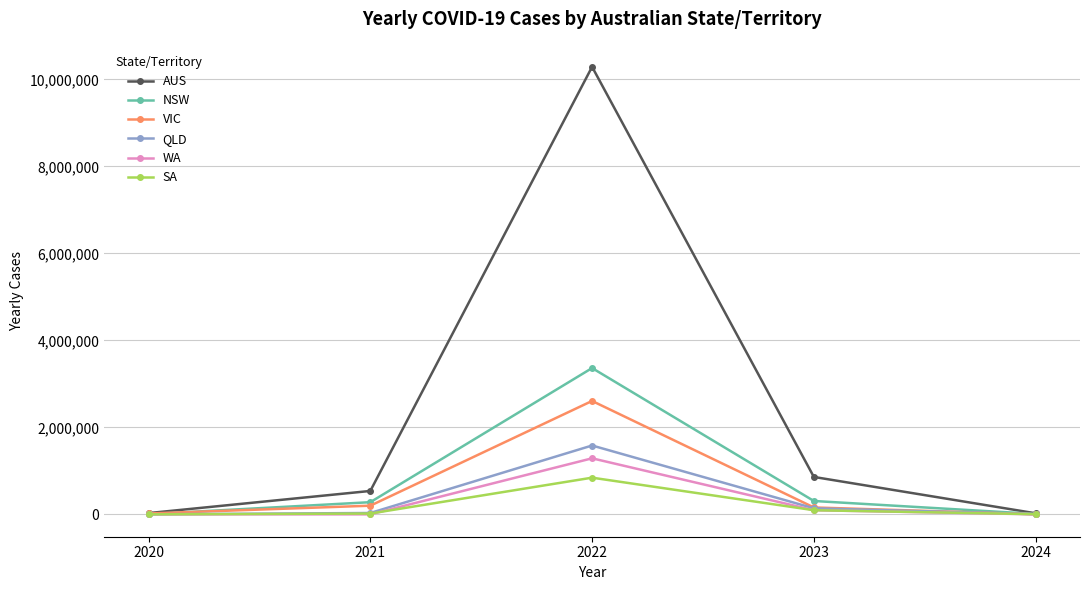

At which category is the sum across all series the highest?

2022